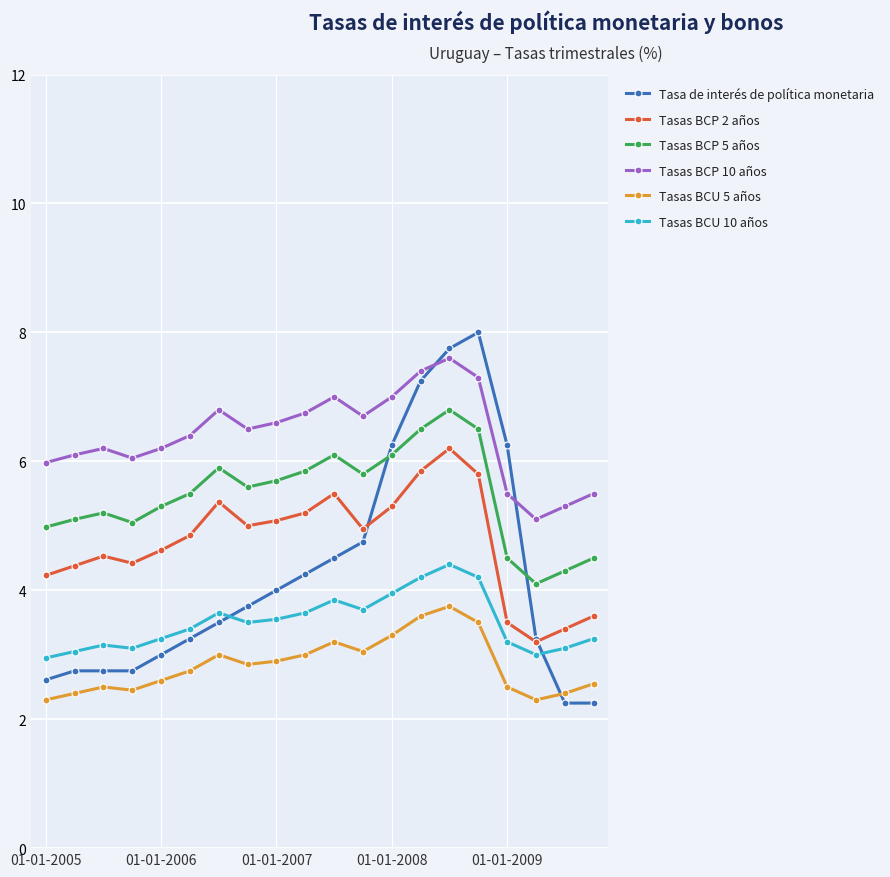

Is this an area chart (filled region under the line)?

No